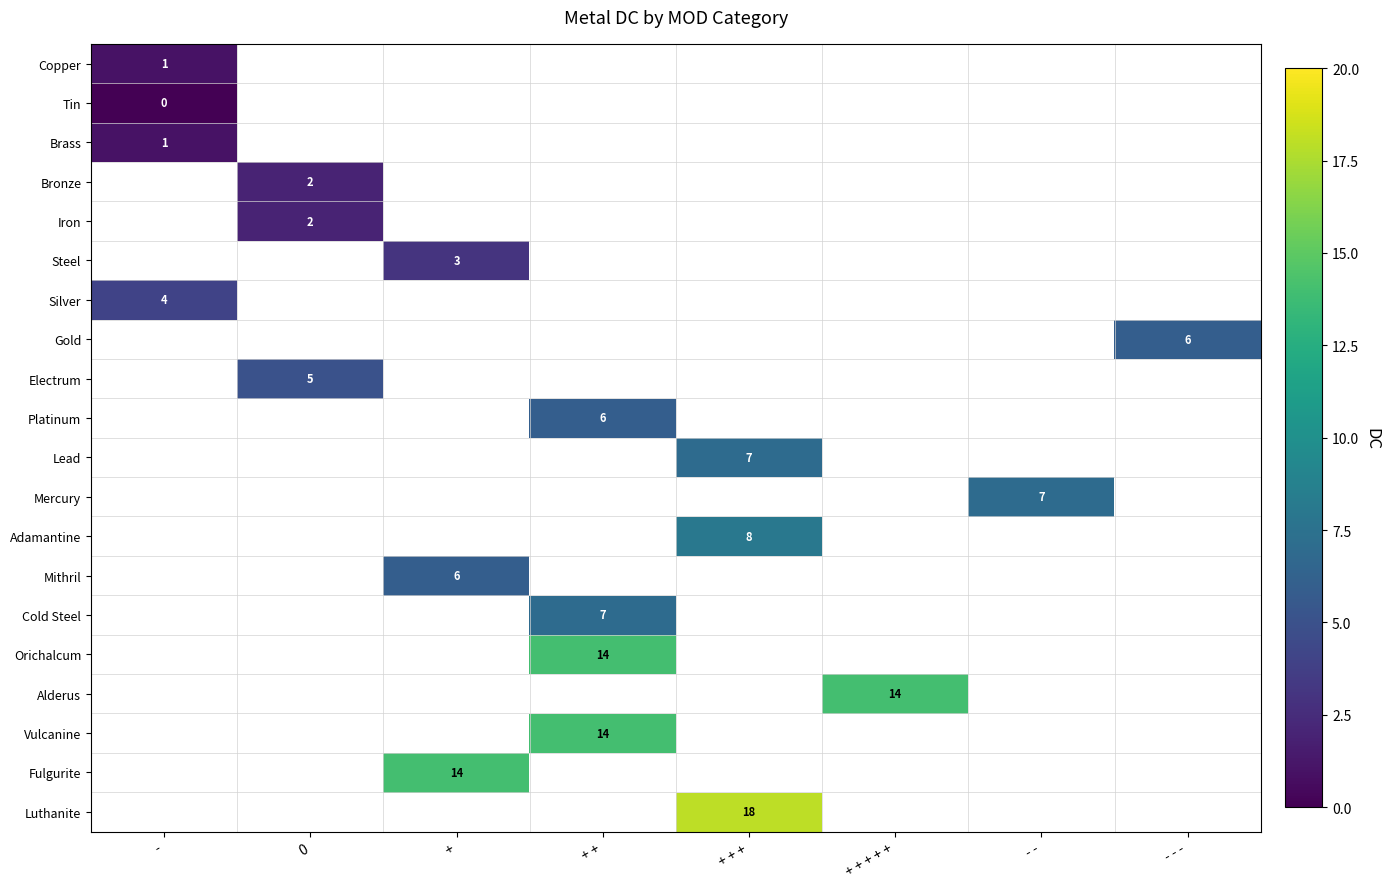

The Mithril series shows 8 at +. True or false?

False